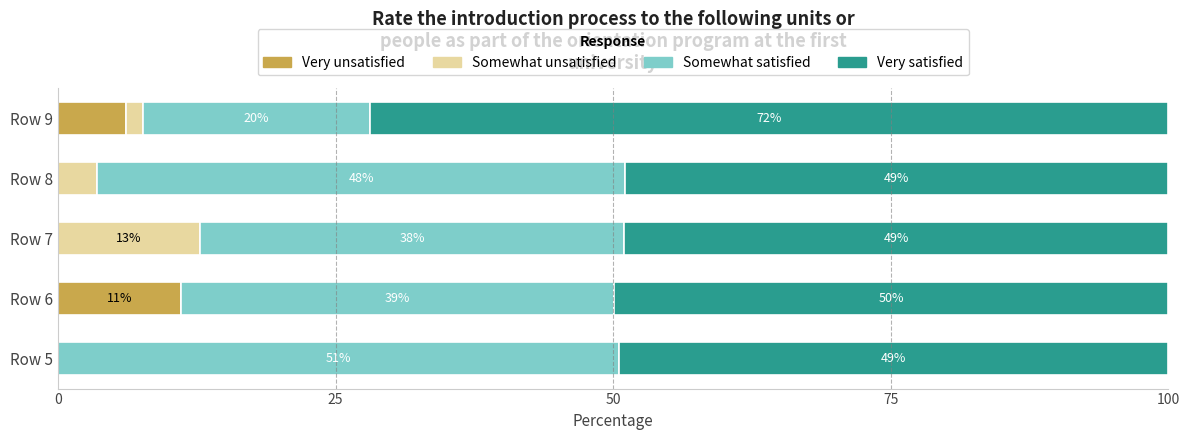

What is the total value across all series at Row 7?

100.0